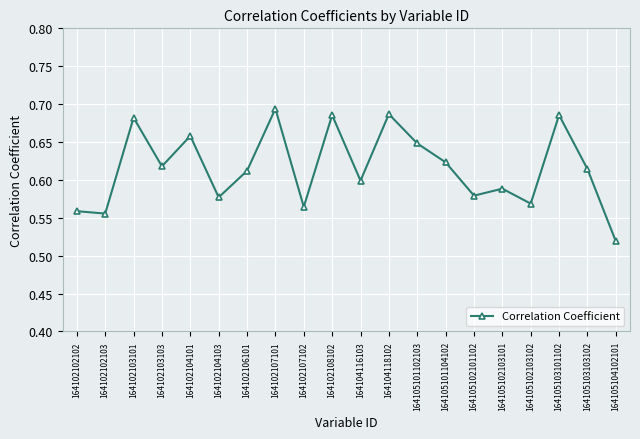

At which category does the chart reach its minimum across all series?

164105104102101